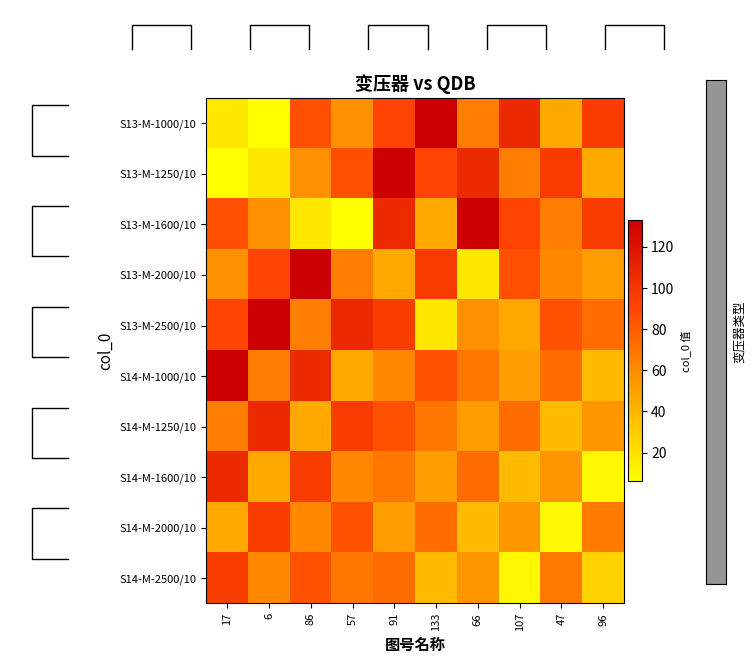

The S13-M-2000/10 series shows 133 at 86. True or false?

True